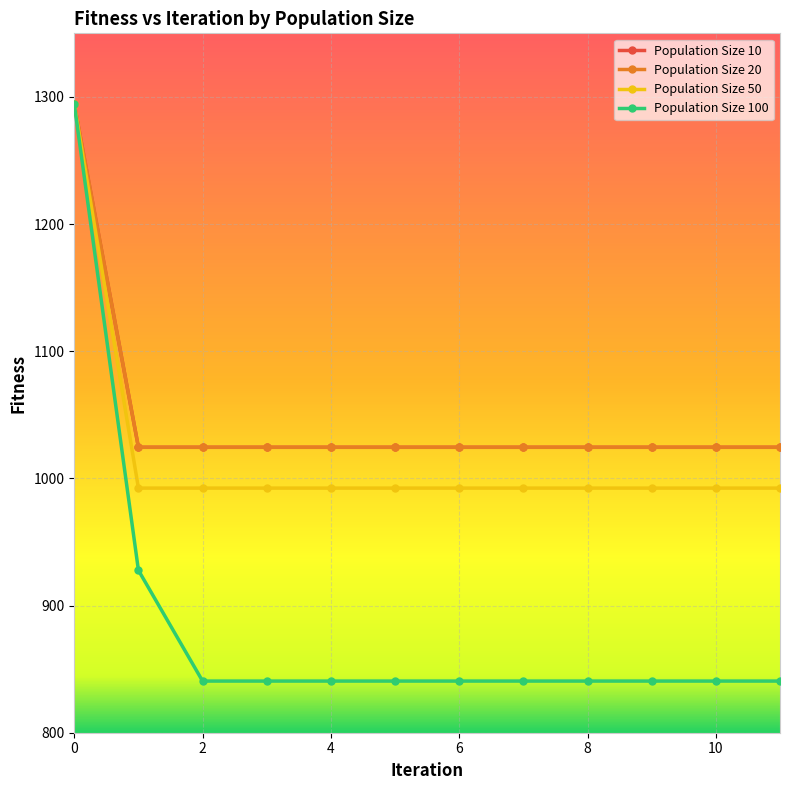

What is the value of the Population Size 20 point at the 12th from the left?

1024.5